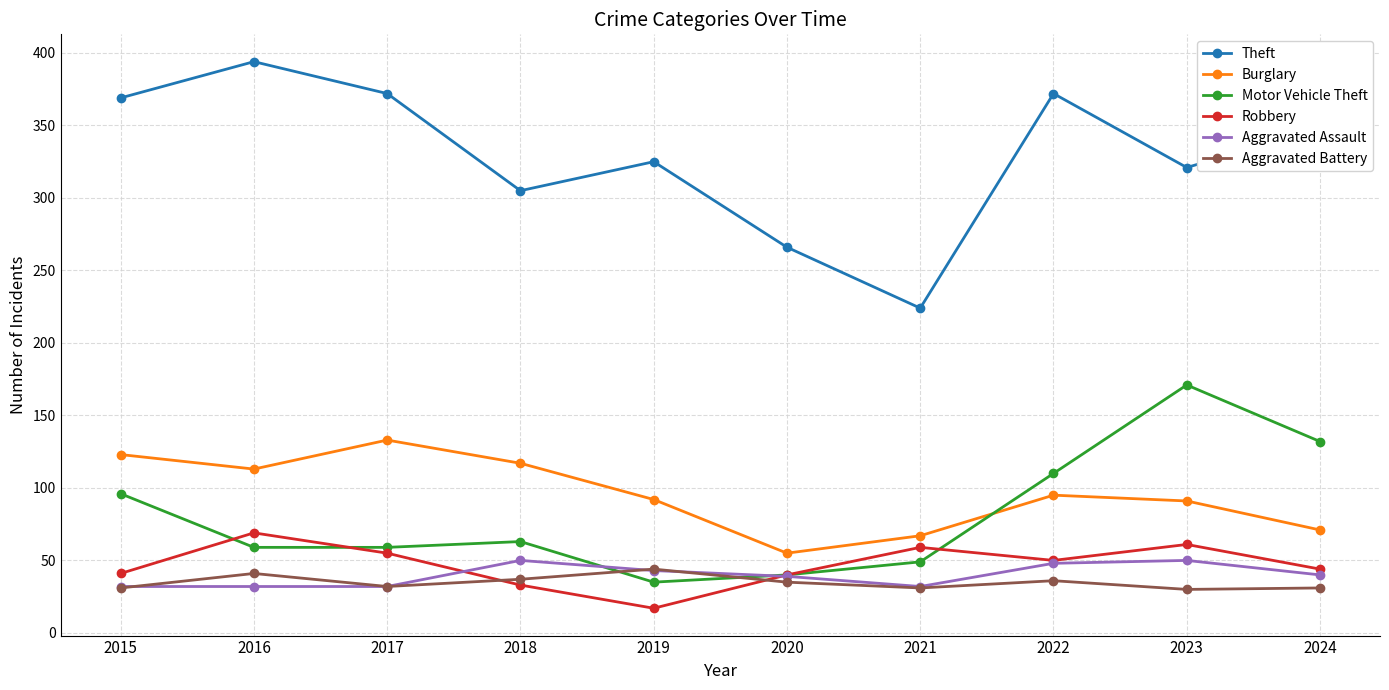

Which series changed the most between 2019 and 2023?

Motor Vehicle Theft